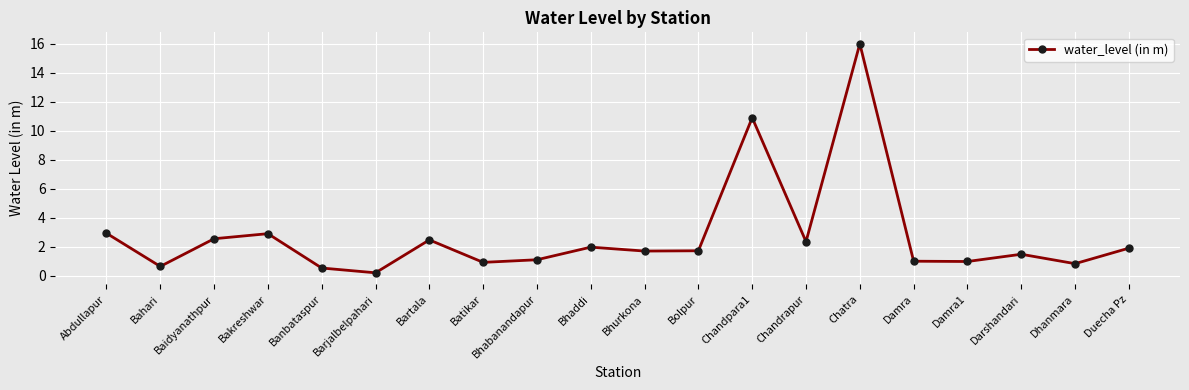

True or false: the data has more than 2 interior local peaks.

True